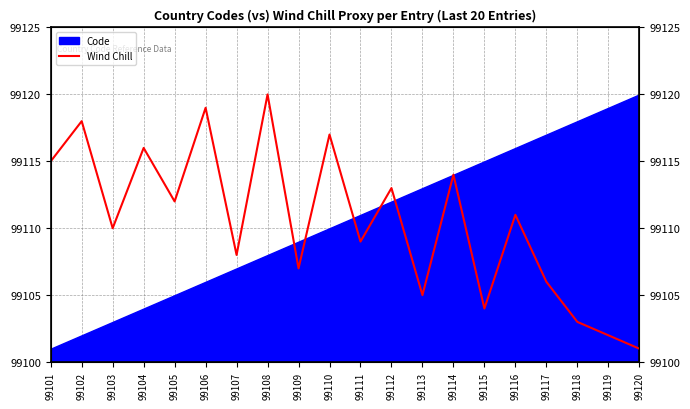

The chart shows a value of 99103 at 99118. True or false?

True